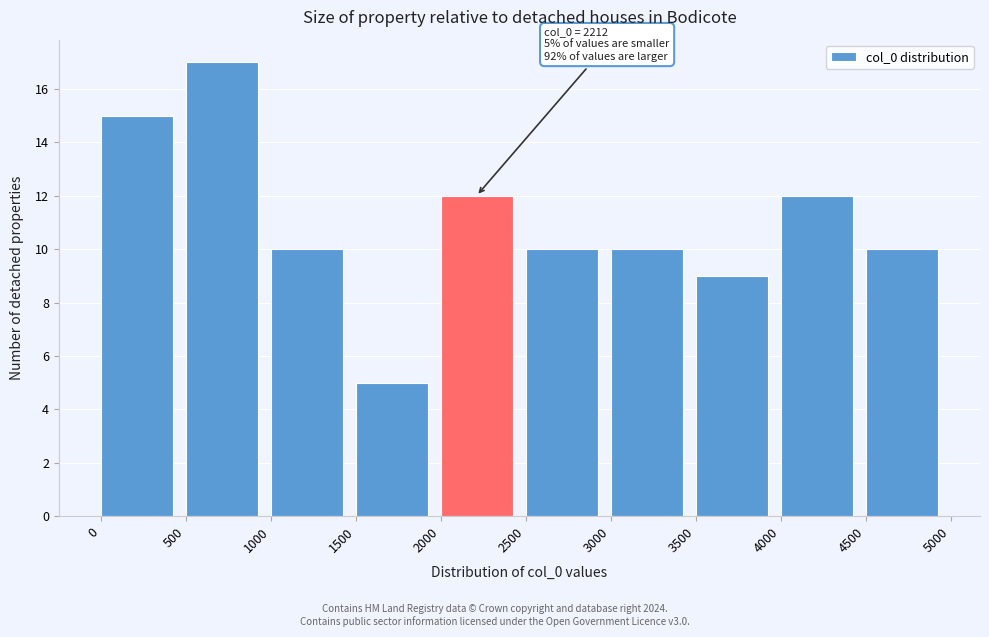

Which range on the x-axis has the tallest bar?

500 to 1000